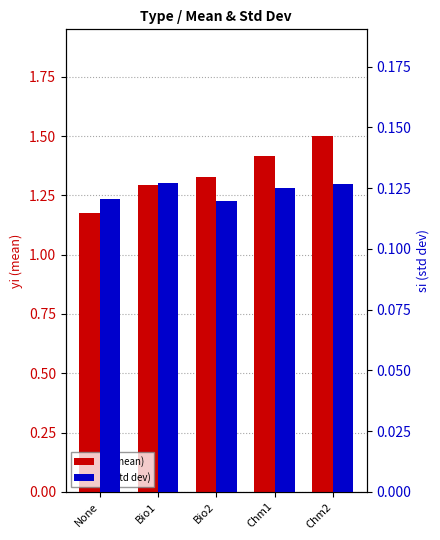

What are all the series names shown in the legend?

yi (mean), si (std dev)